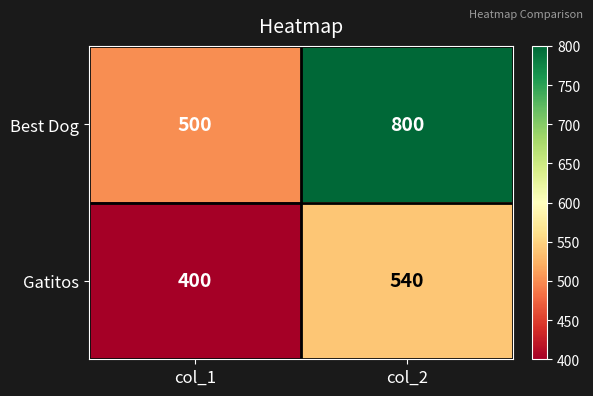

What is the minimum value shown in the chart?

400